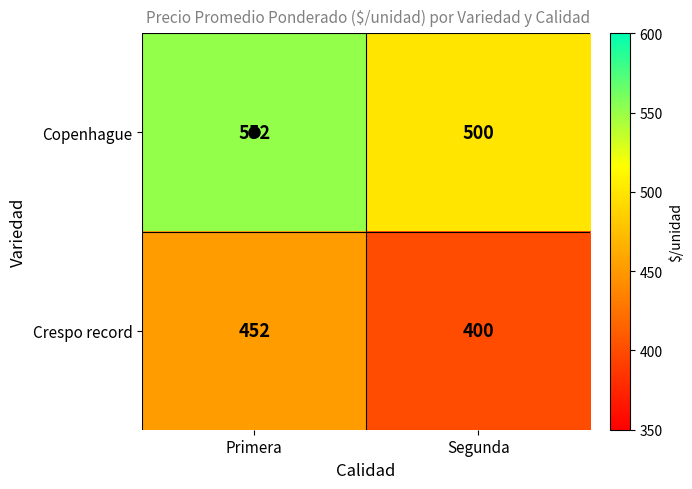

What is the average value of the Crespo record series?

426